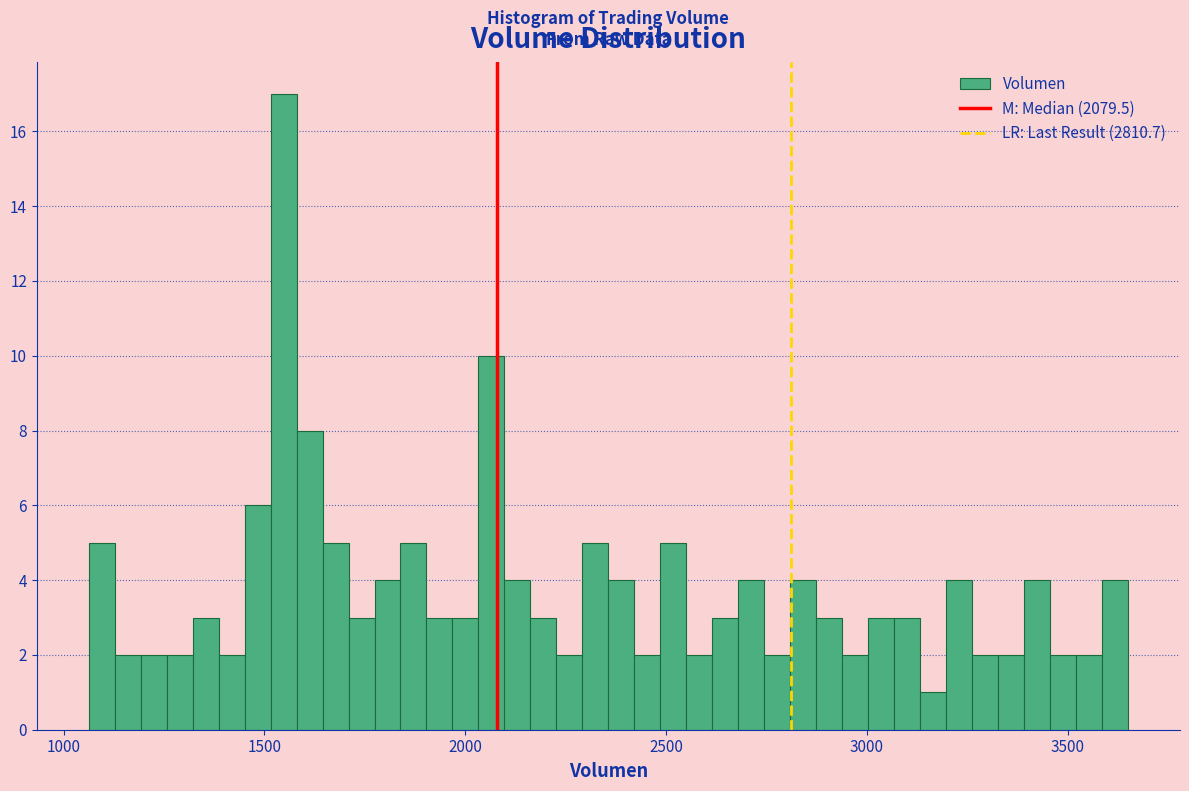

Read against the x-axis, roughly where is the centre of the tallest bar?

1550